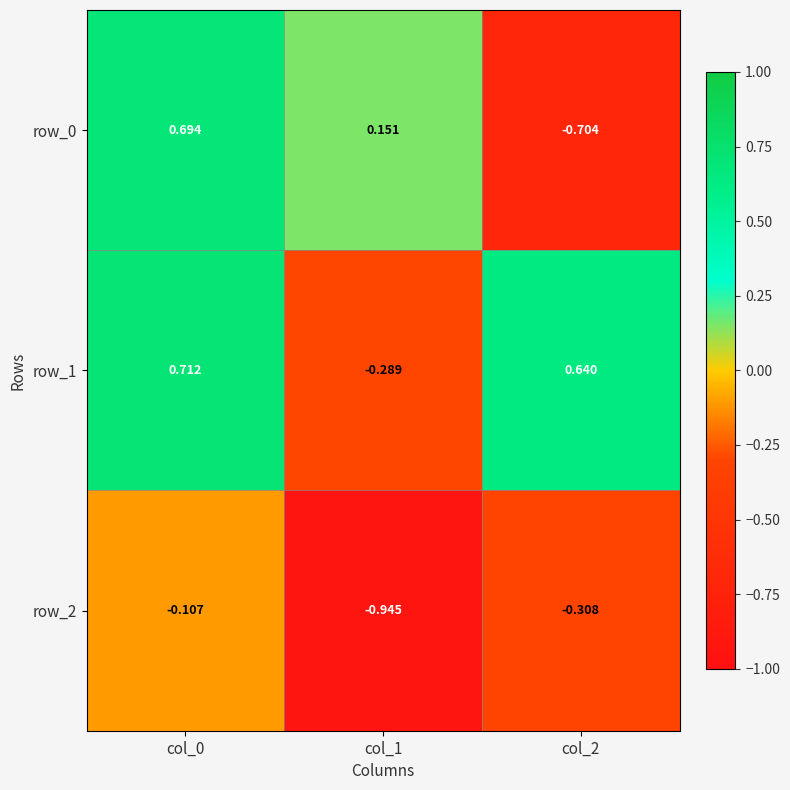

Is the value of row_0 at col_2 greater than the value of row_1 at col_1?

No